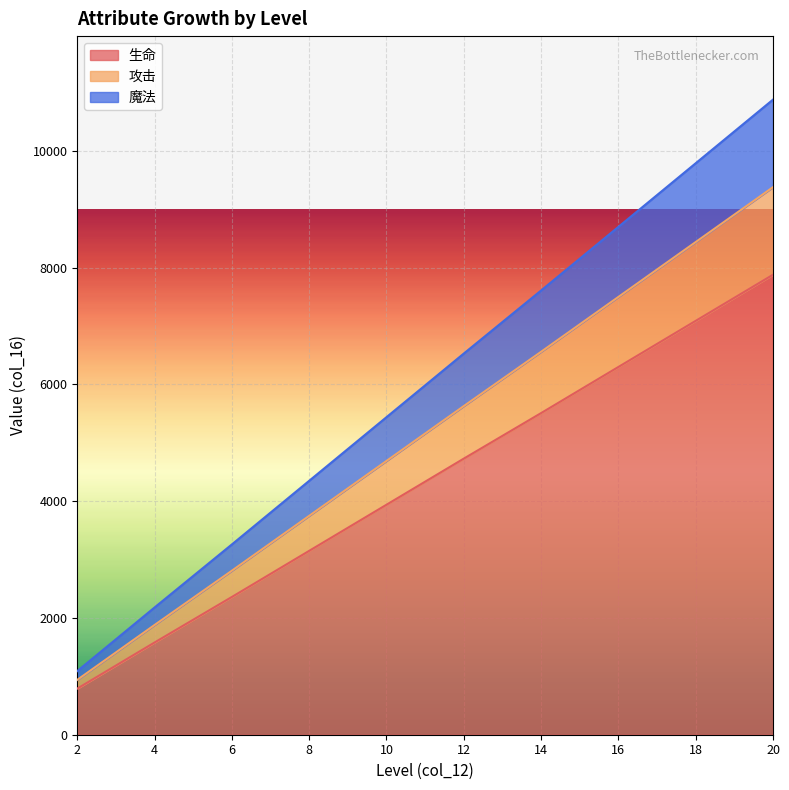

True or false: 生命 and 魔法 cross at least once.

False